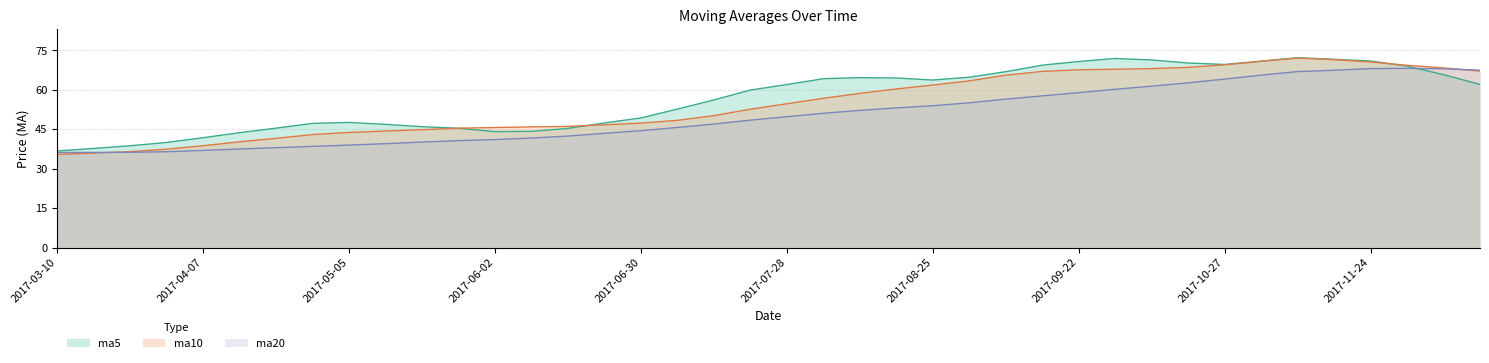

What is the difference between the maximum and minimum values in the ma5 series?

35.5